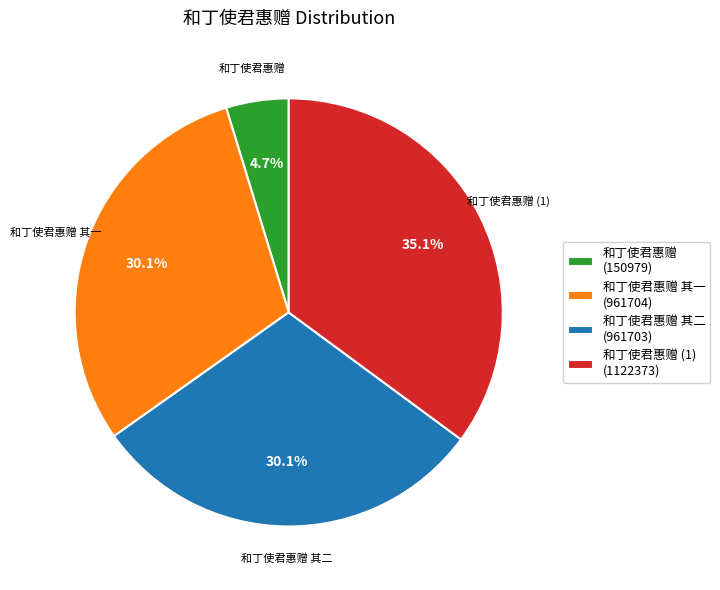

How many segments does this pie chart have?

4